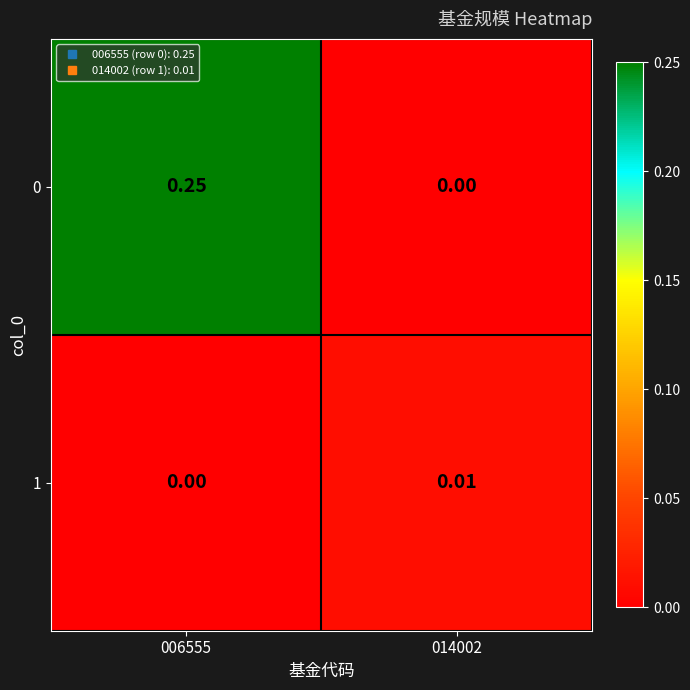

Is the value of 1 at 014002 greater than the value of 0 at 006555?

No